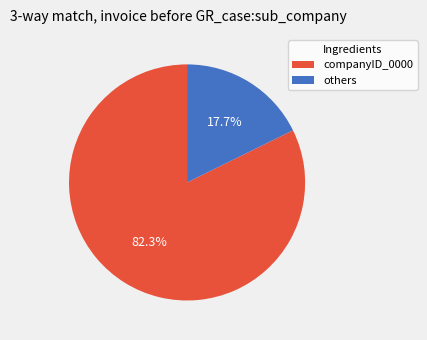

To the nearest percent, what is the difference between the largest and smallest slice percentages?

65%